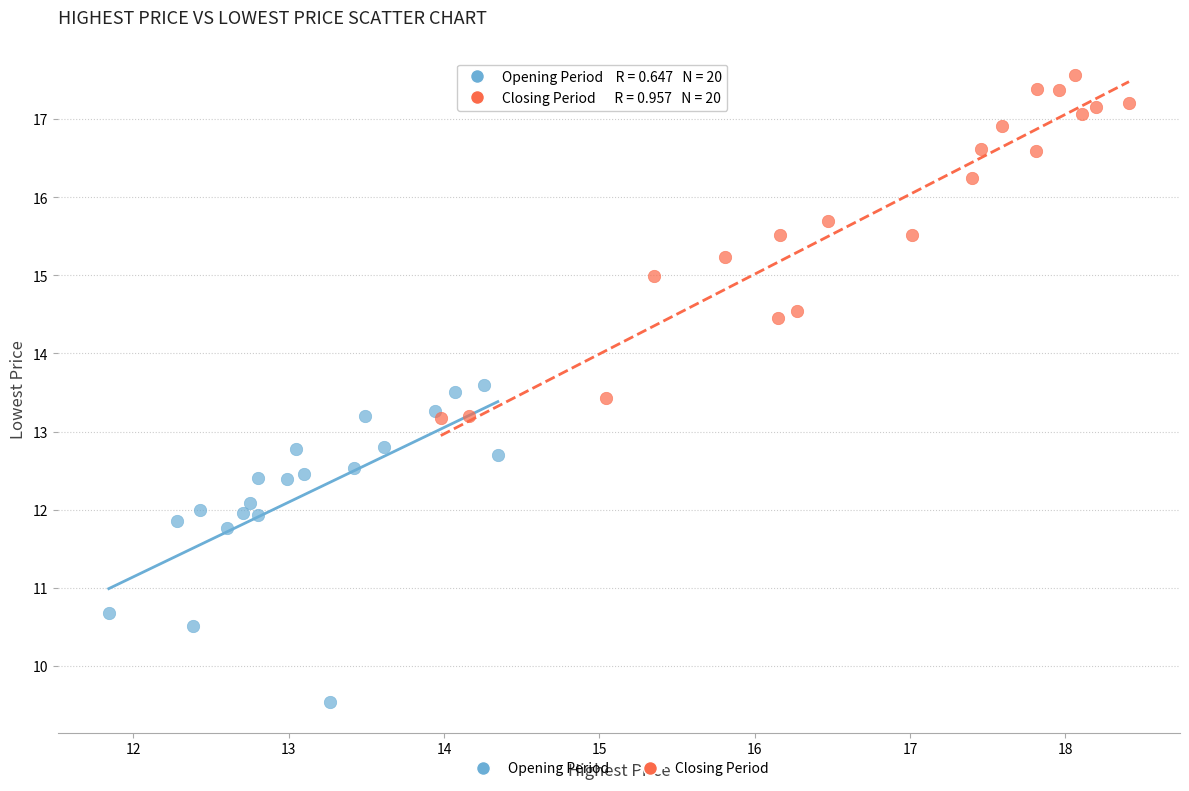

Which series reaches the maximum Y coordinate?

Closing Period